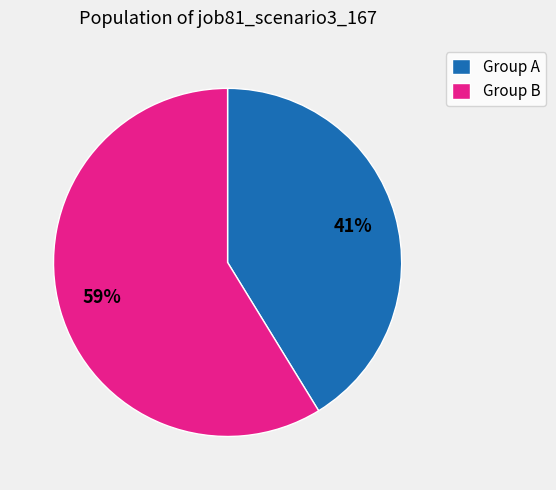

Do Group B and Group A together represent more than half of the pie?

Yes